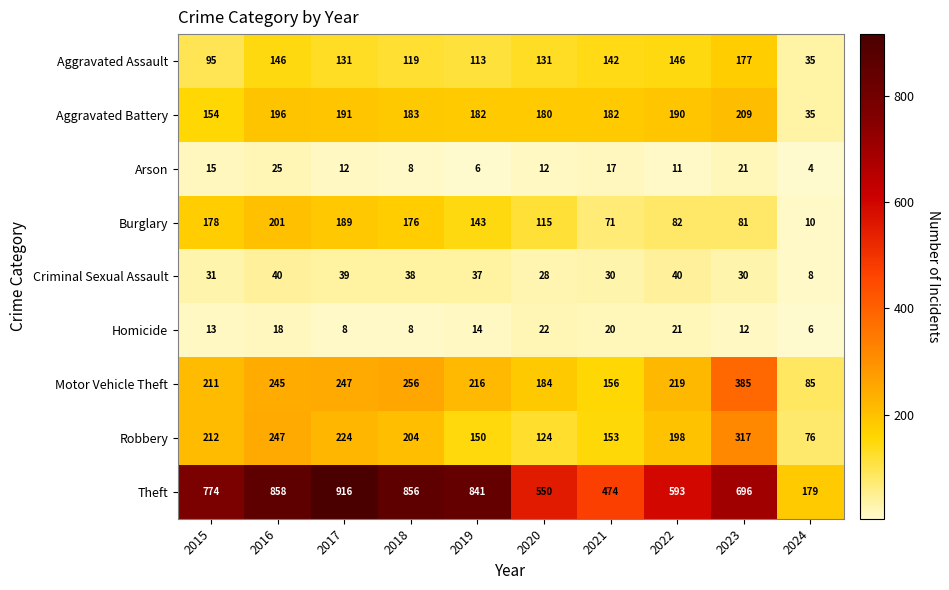

Which series has the largest total across all categories?

Theft